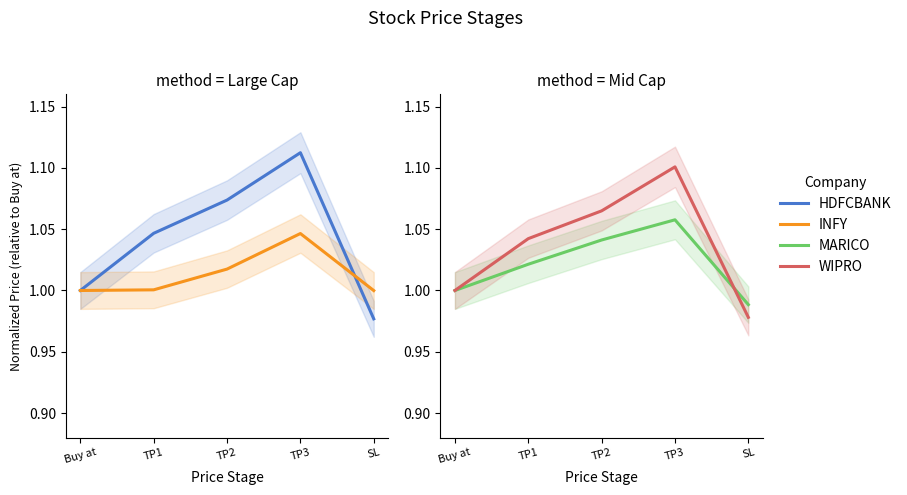

At which category is the sum across all series the highest?

TP3